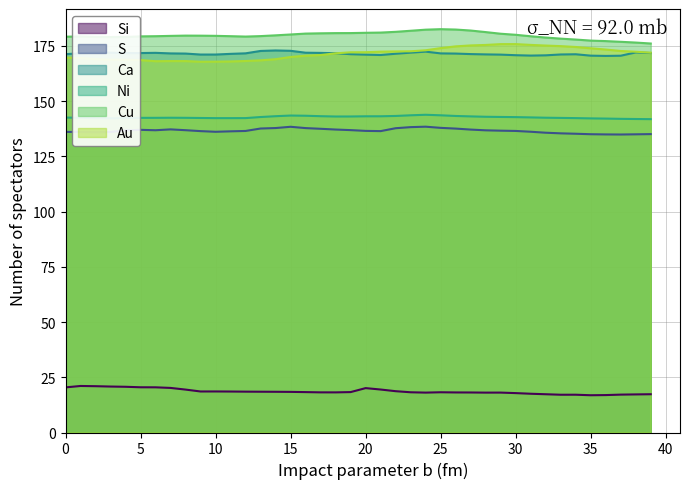

At which category does the chart reach its peak across all series?

25